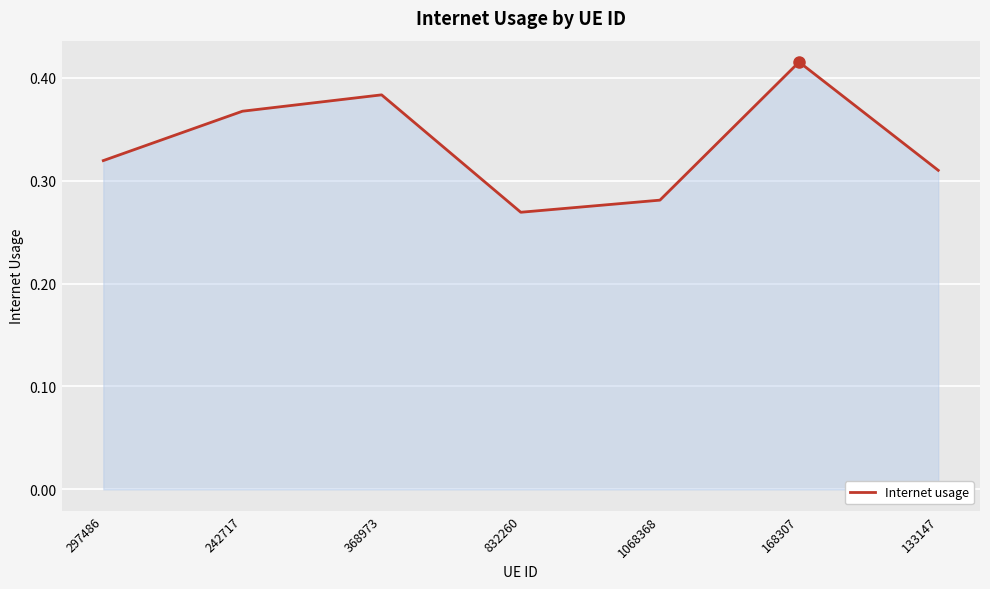

At which category does the chart reach its peak across all series?

168307